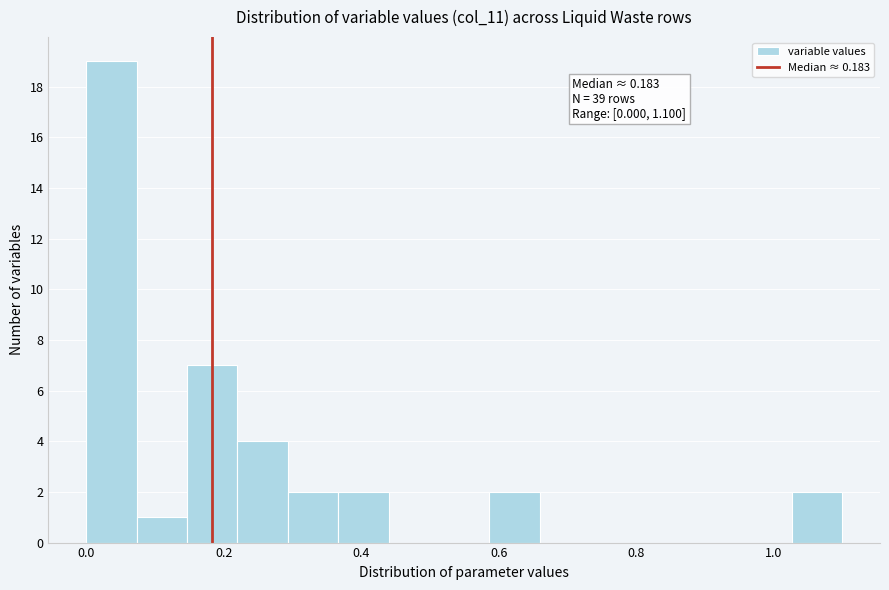

Around what value on the x-axis is the tallest bar? Give the approximate position of its centre, as read against the axis.

0.04